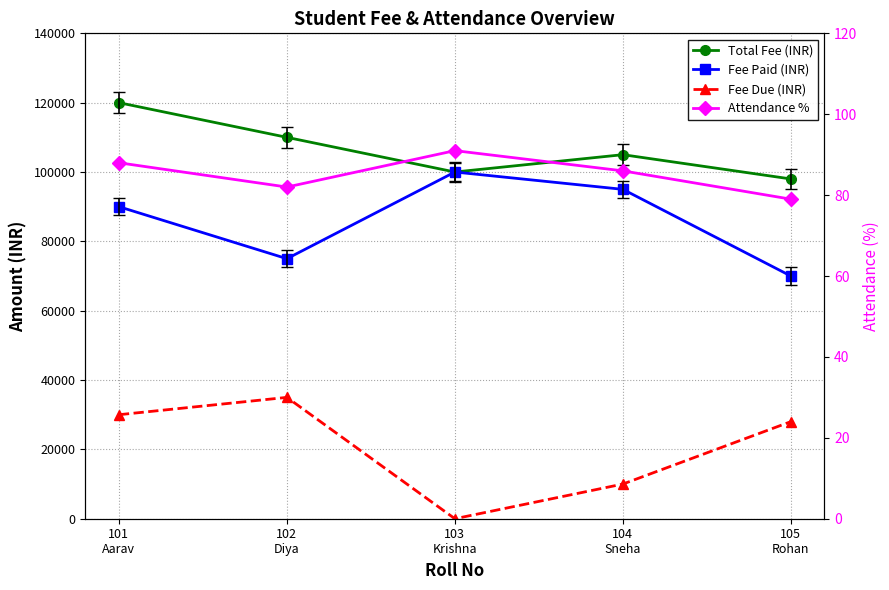

Which series changed the most between 103
Krishna and 105
Rohan?

Fee Paid (INR)